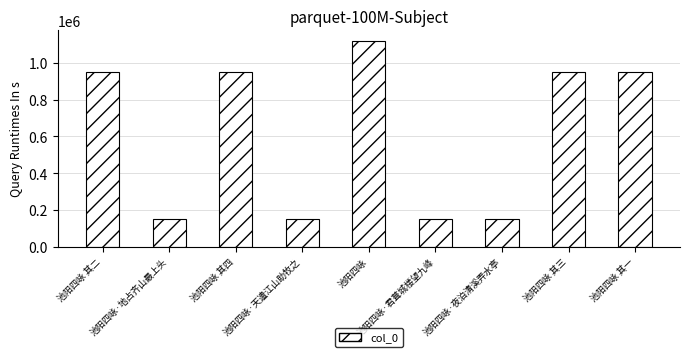

How many data points does each series have?

9